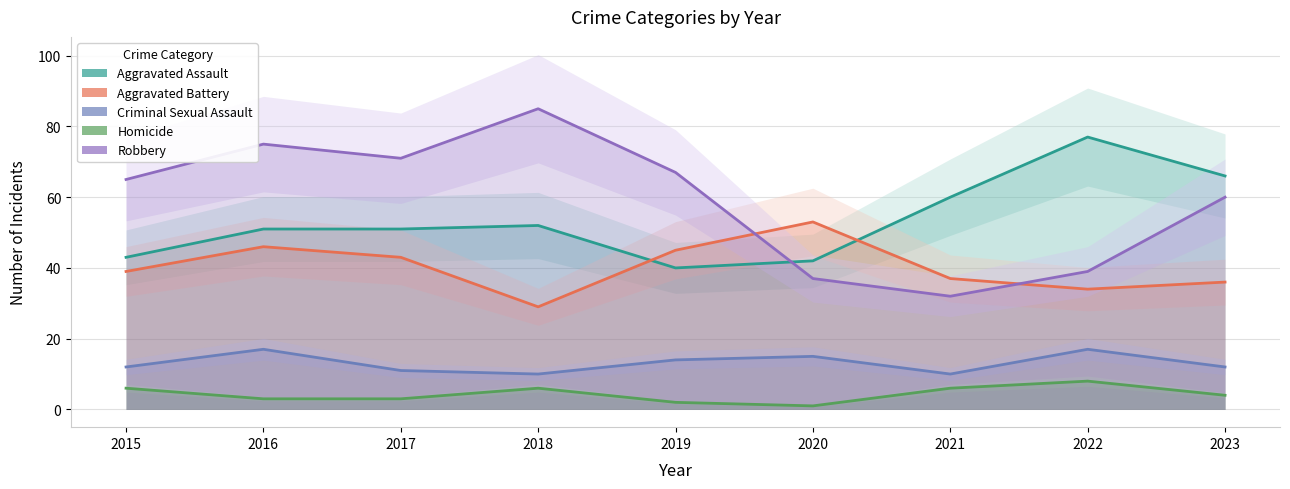

Where is the first local minimum for Criminal Sexual Assault?

2018